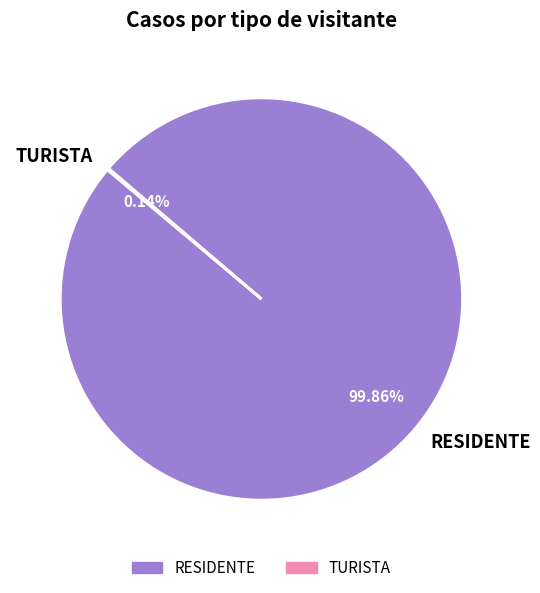

What is the largest slice in the pie chart?

RESIDENTE